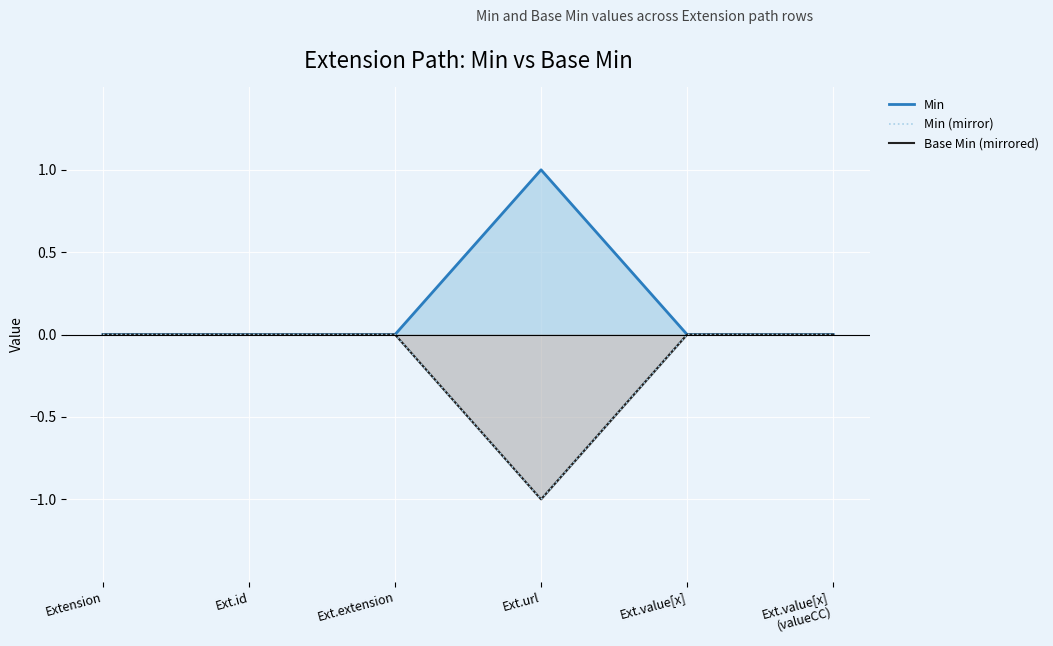

Between Ext.extension and Ext.url, which is larger?

Ext.extension